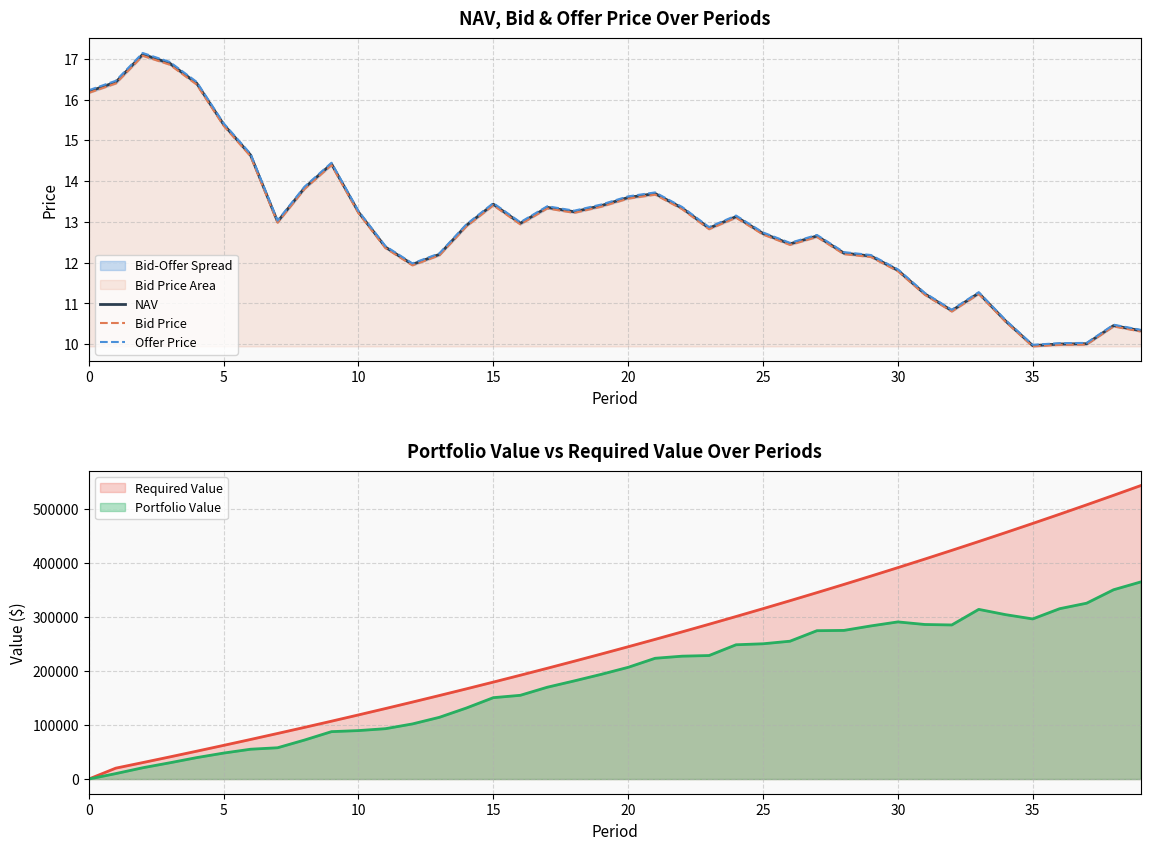

Is the value of NAV at 14 greater than the value of Bid Price at 31?

Yes